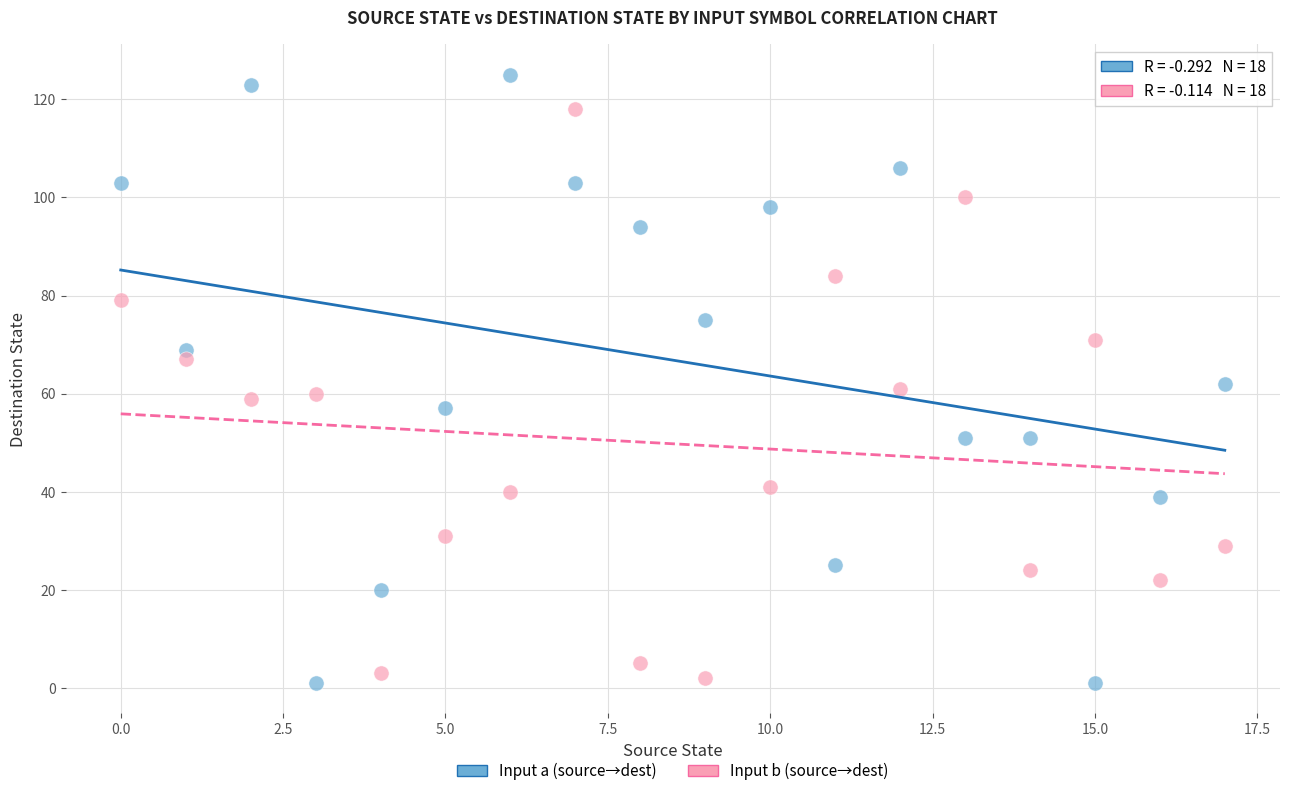

Which series reaches the maximum Y coordinate?

Input a (source→dest)